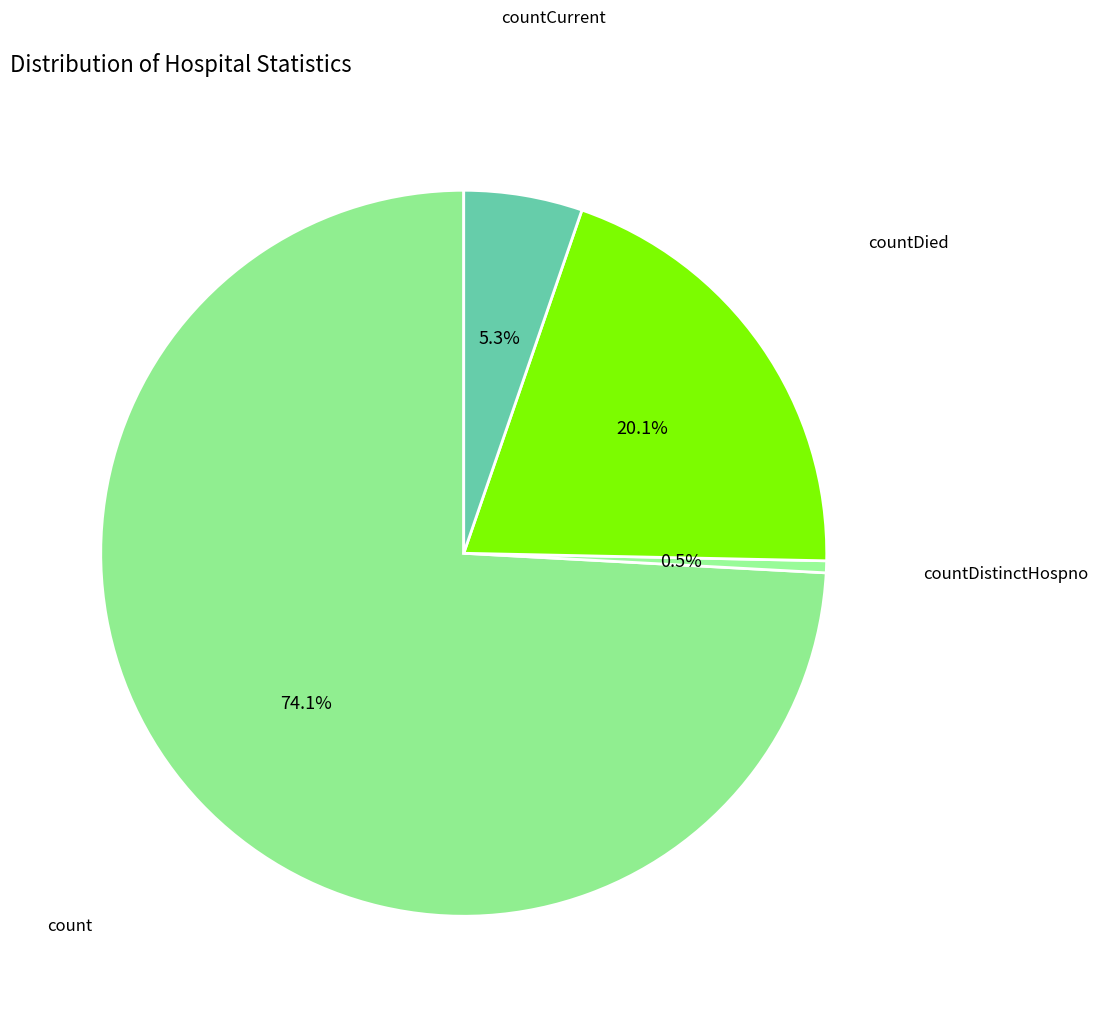

How many slices are in this pie chart?

4